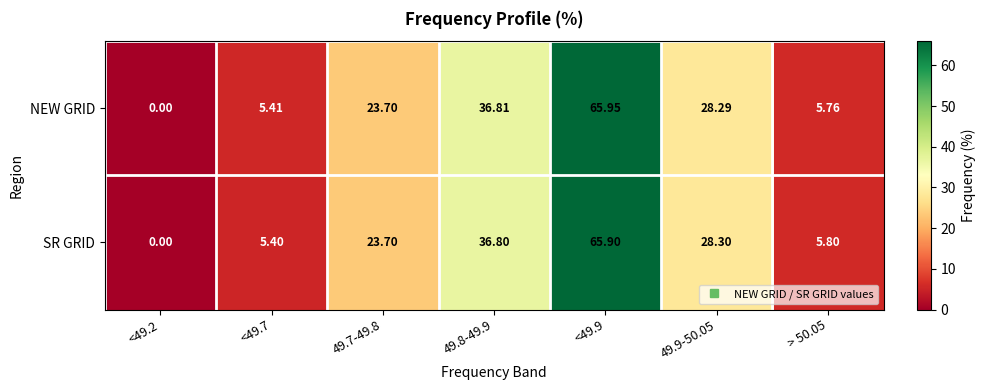

At how many categories does at least one series exceed 53?

1